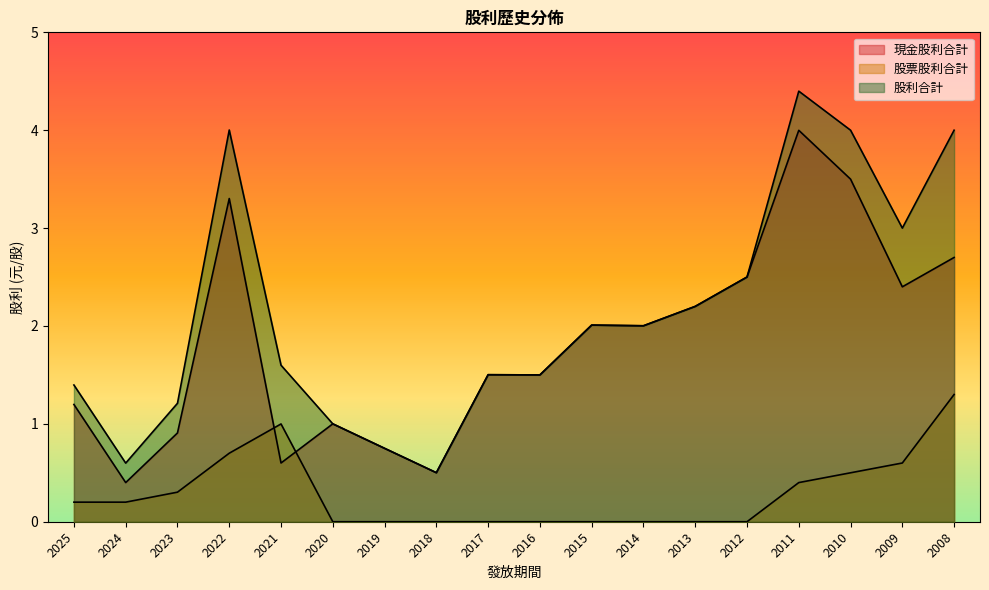

The 股票股利合計 series shows 0.0 at 2012. True or false?

True